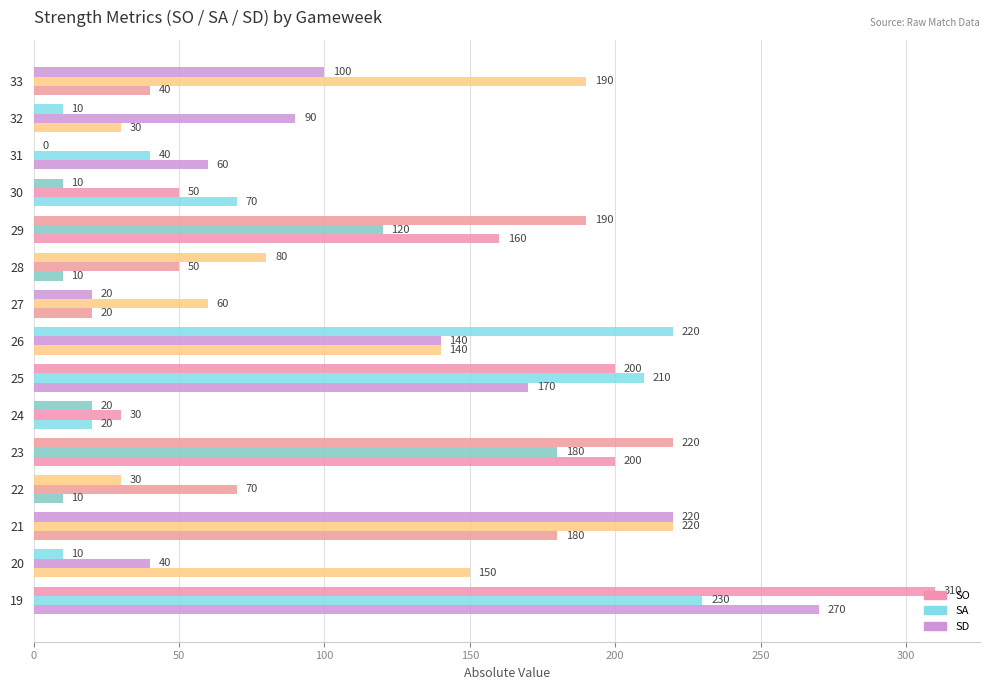

How many series are shown in this chart?

3